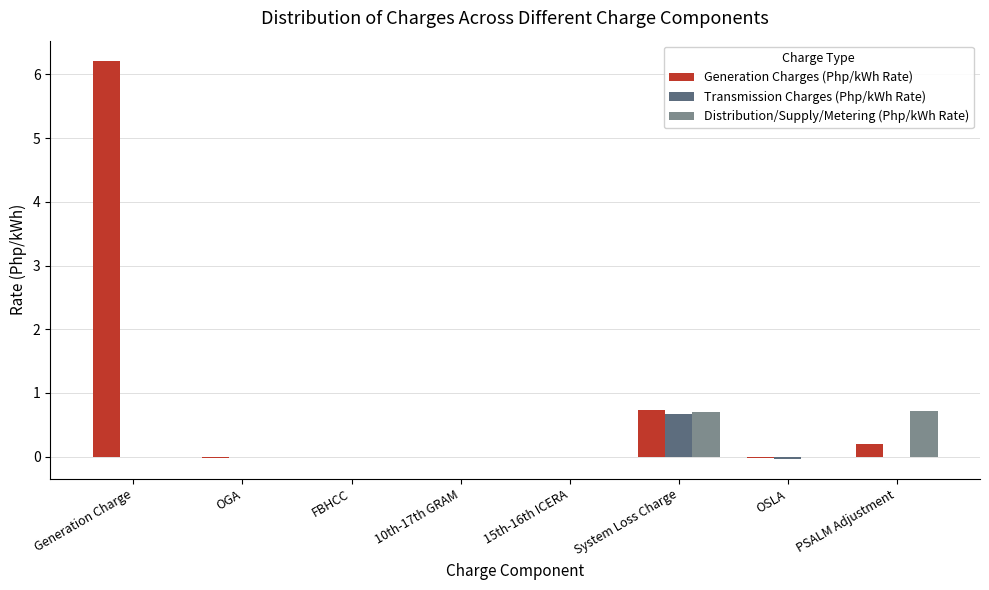

What is the sum of all Transmission Charges (Php/kWh Rate) values?

0.6